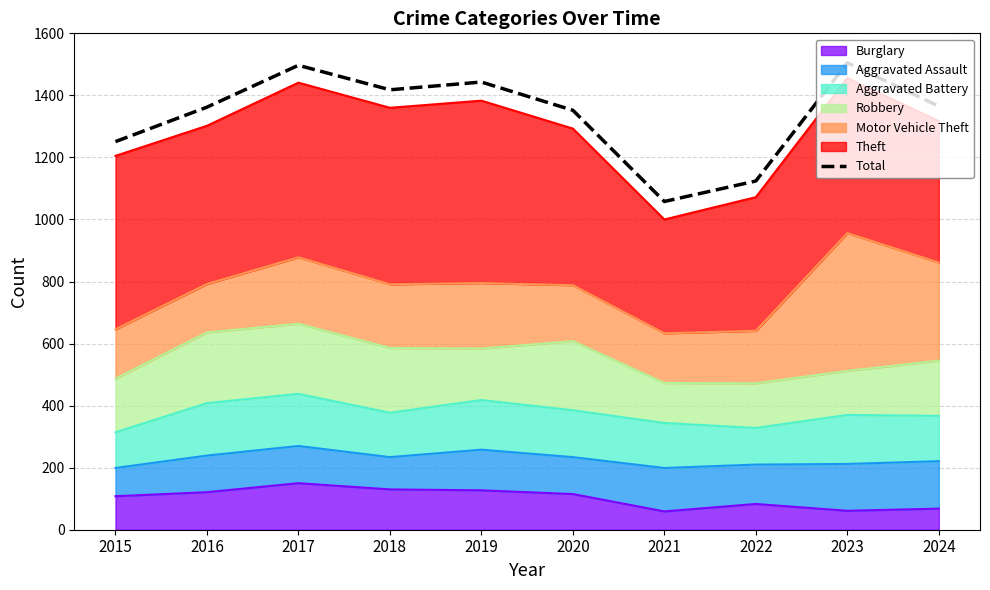

Reading left to right, extract all data points from this chart.

2015=1251	2016=1362	2017=1497	2018=1418	2019=1443	2020=1352	2021=1058	2022=1124	2023=1505	2024=1365